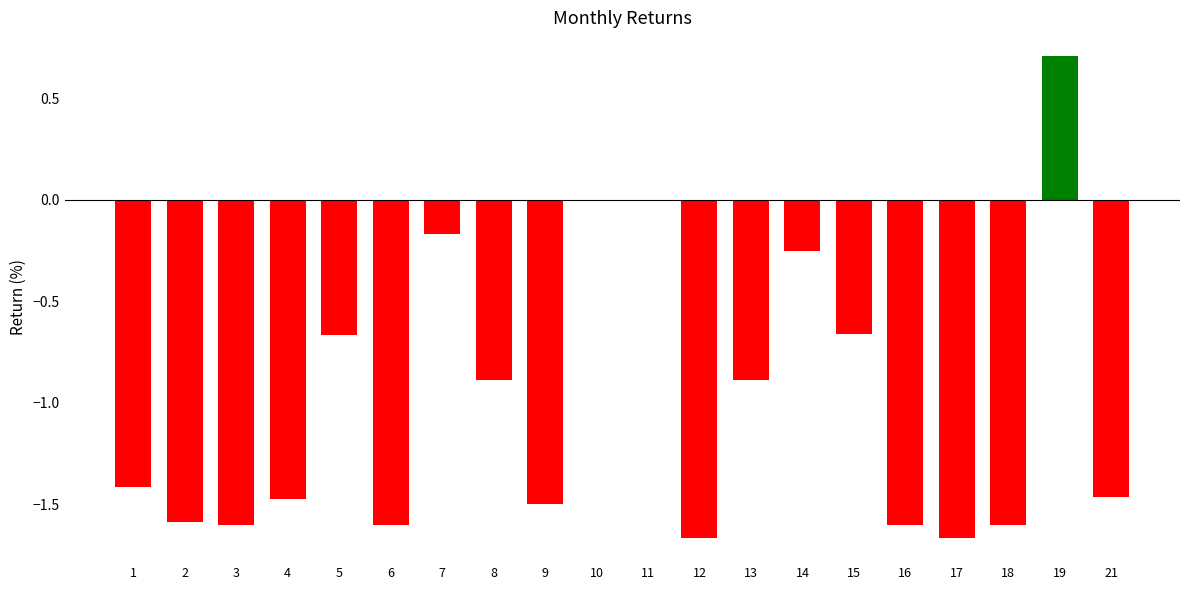

The value at 16 is -2.8. True or false?

False